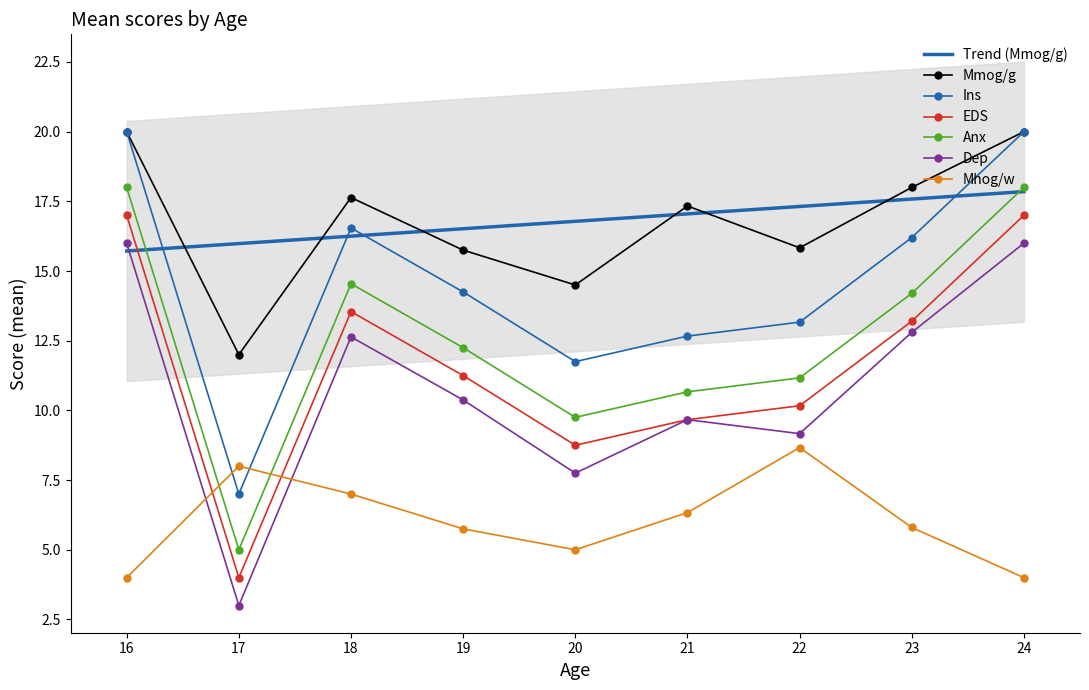

True or false: Mhog/w and Mmog/g cross at least once.

False